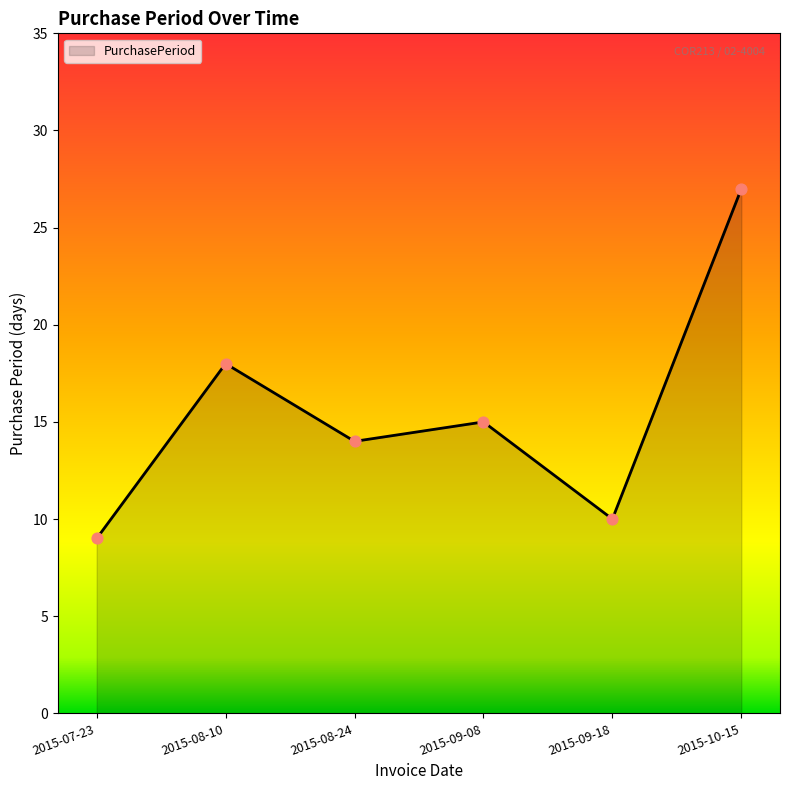

Approximately how many times larger is the value at 2015-08-24 compared to 2015-10-15?

0.5